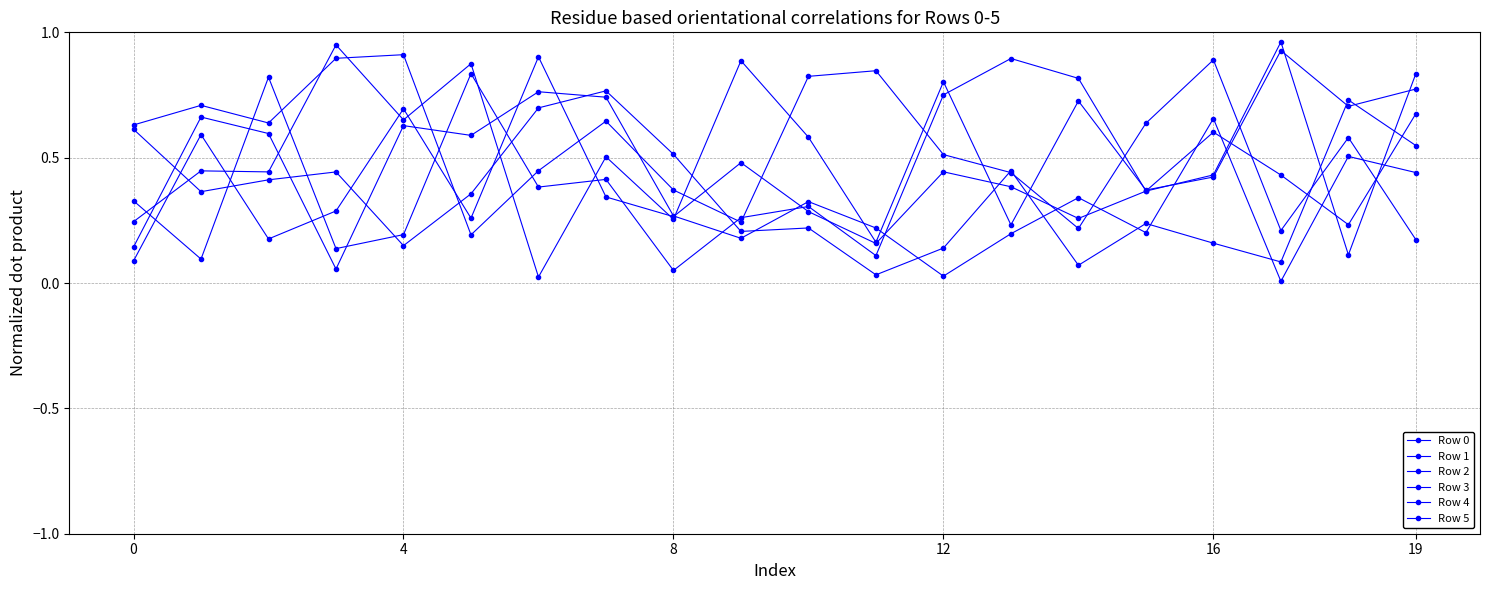

List the series in order of their peak value, lowest first.

Row 2, Row 5, Row 4, Row 3, Row 1, Row 0